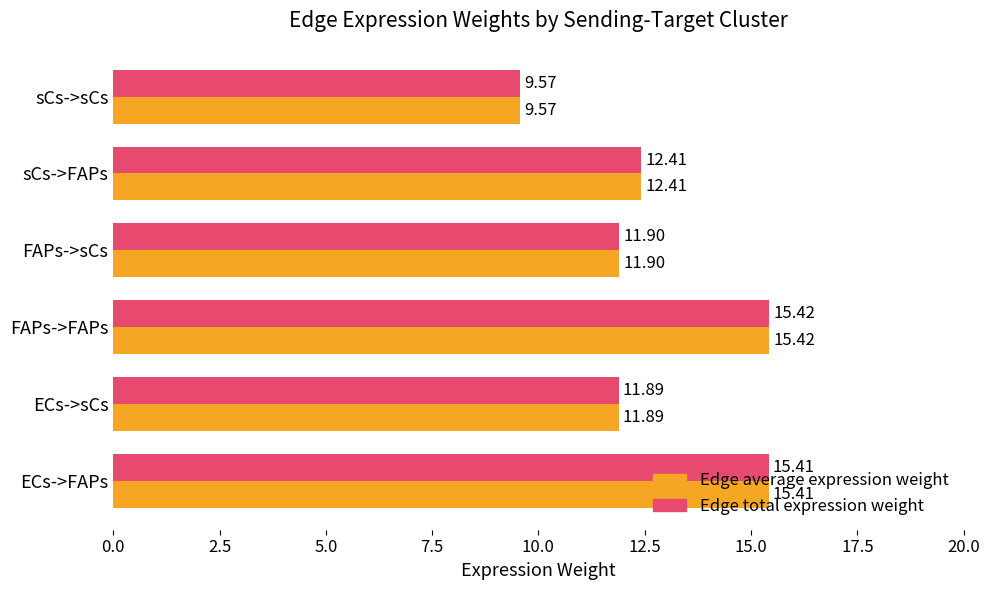

What is the average value of the Edge total expression weight series?

12.8